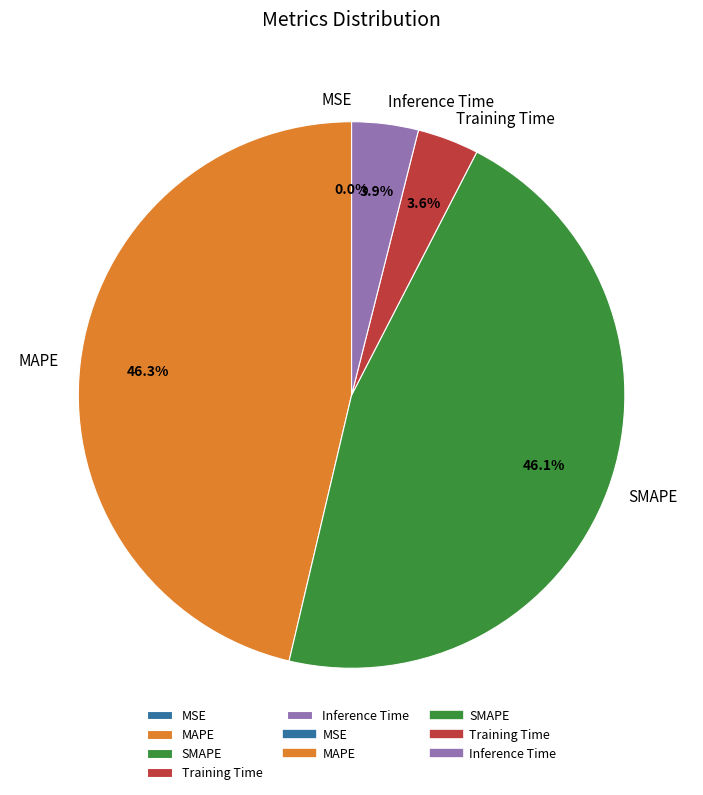

To the nearest percent, what portion does SMAPE represent?

46%